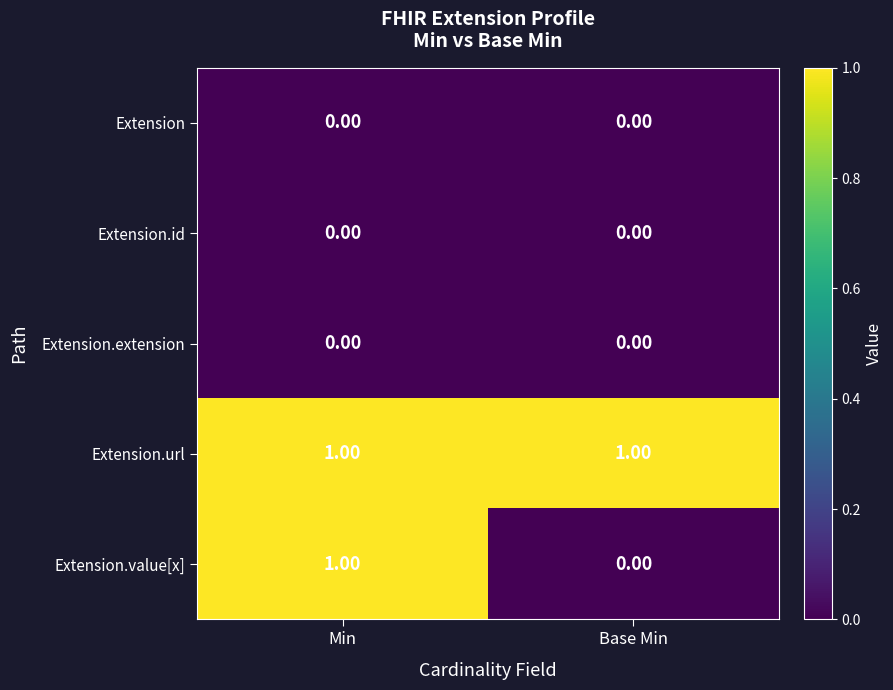

Which series has the widest spread of values?

Extension.value[x]